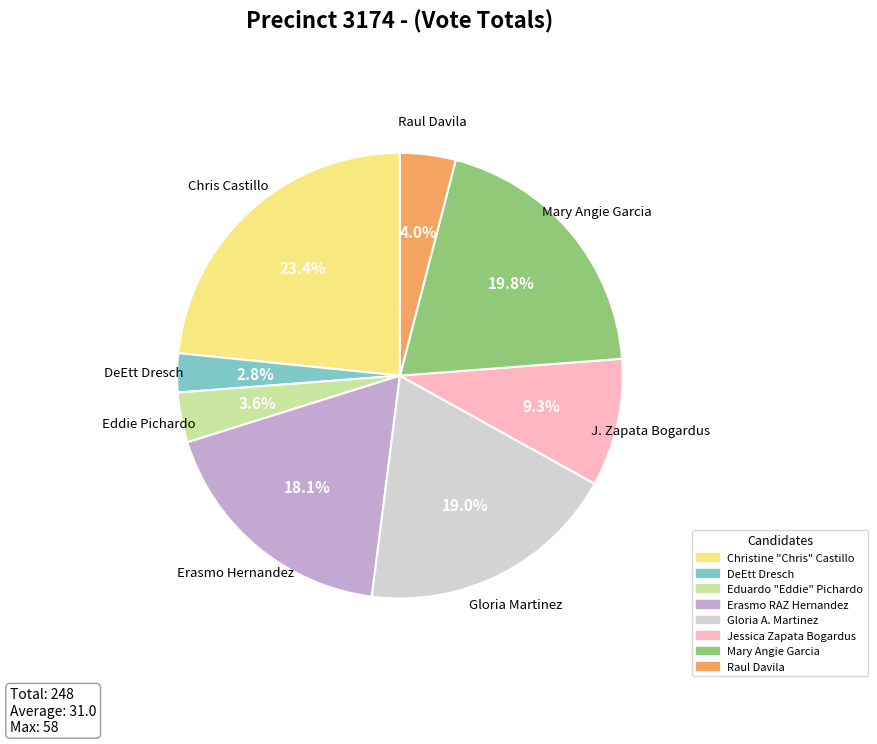

Is there any slice that represents more than half of the pie?

No